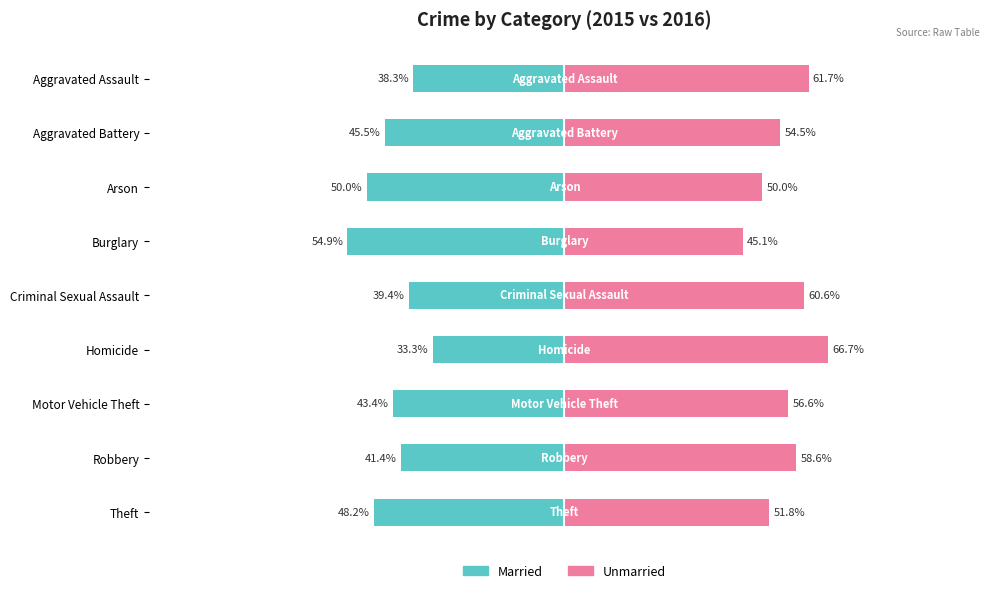

Is it true that Married equals -64.5 at Criminal Sexual Assault?

False